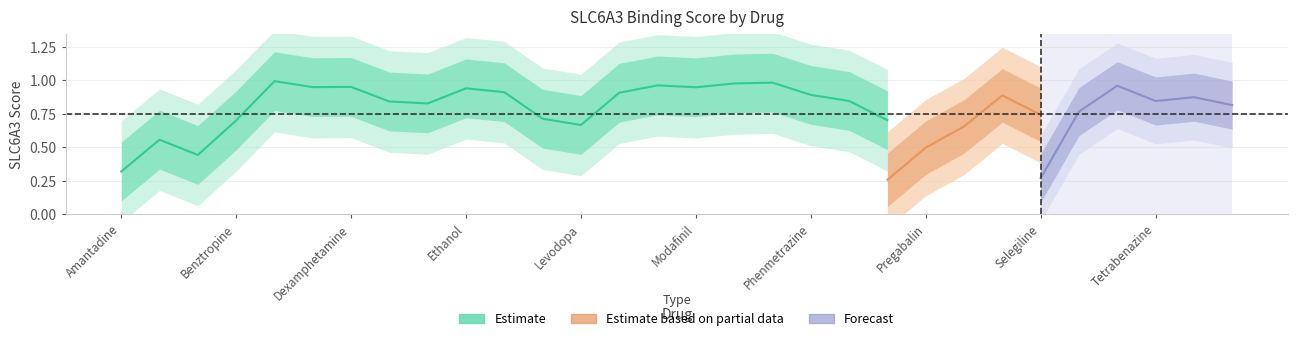

Is this an area chart (filled region under the line)?

No